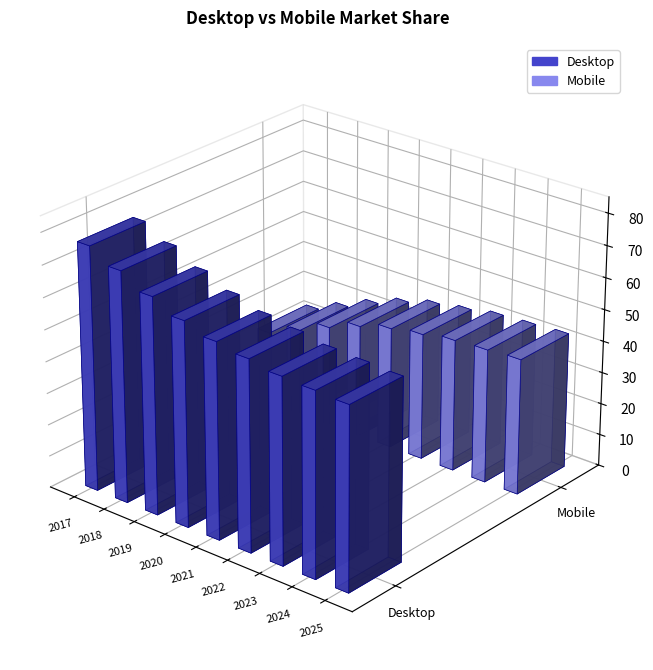

Rank the series by their average value, from highest to lowest.

Desktop, Mobile